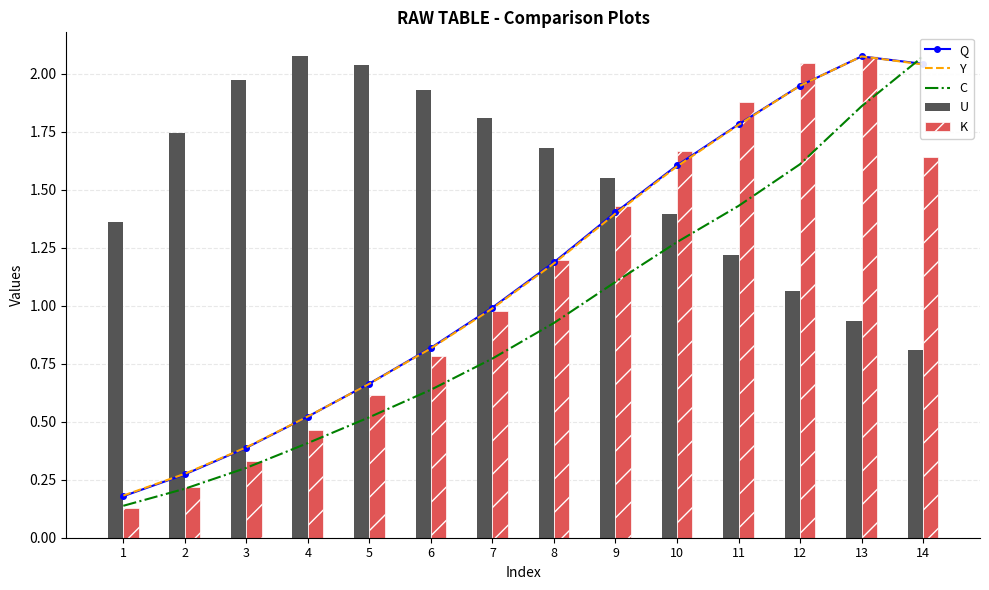

Which category has the lowest value across all series?

1